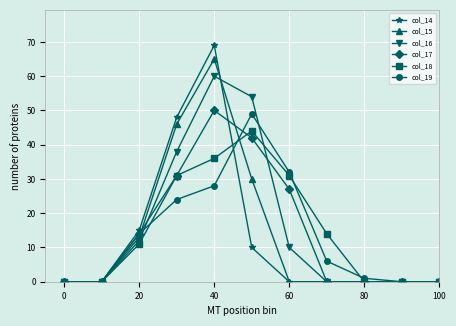

Which series has the largest range (max minus min)?

col_14